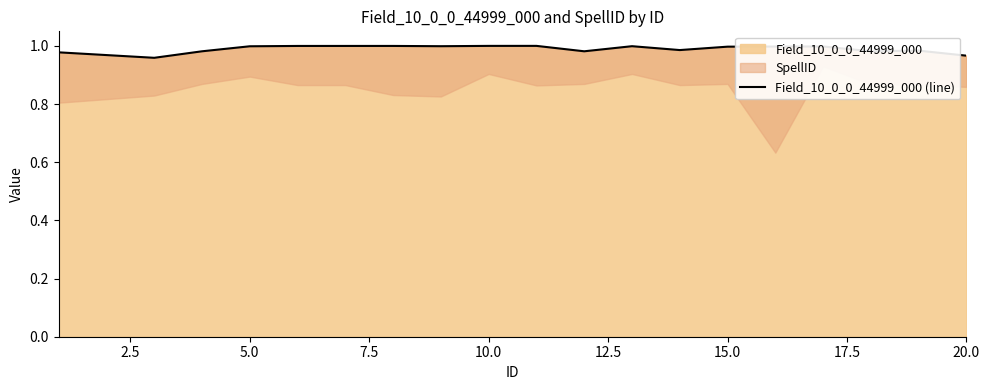

Does the chart have visible grid lines?

No